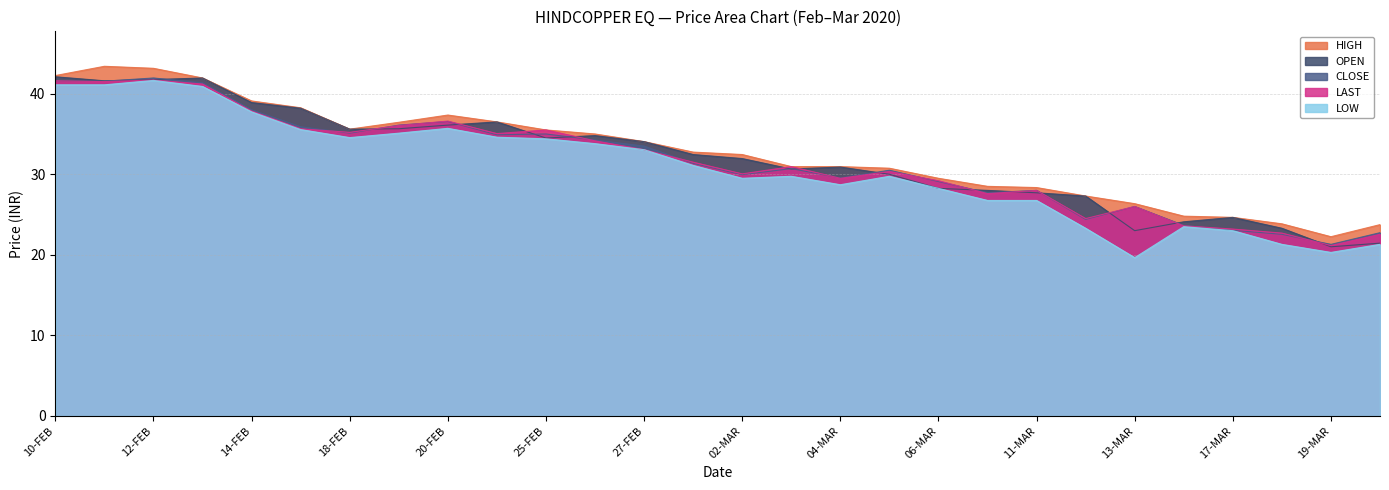

Where does the LAST series first go above 31?

10-FEB